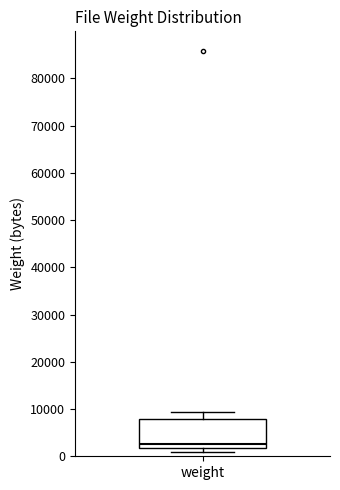

Where is the lower edge of the box for weight on the y-axis? The values are not printed on the chart, so give them approximately, as read against the axis.

2000